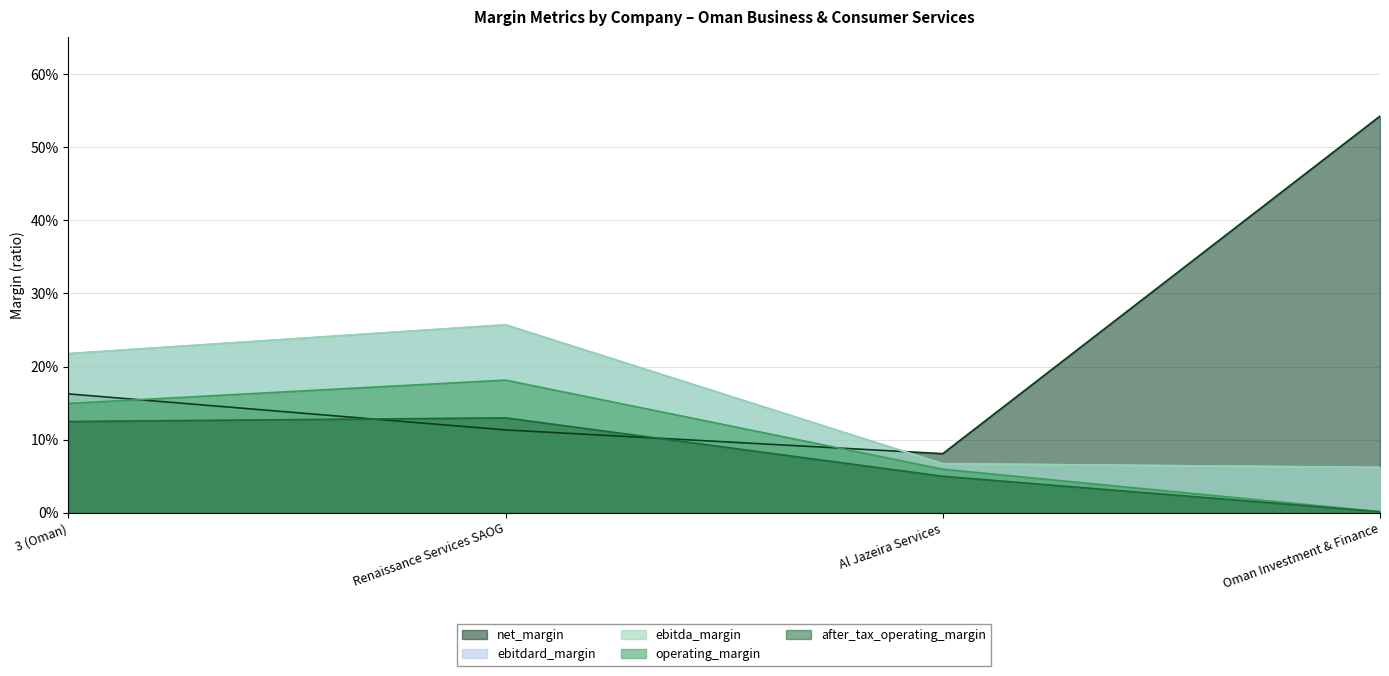

True or false: ebitda_margin has more than 1 points higher than both neighbors.

False